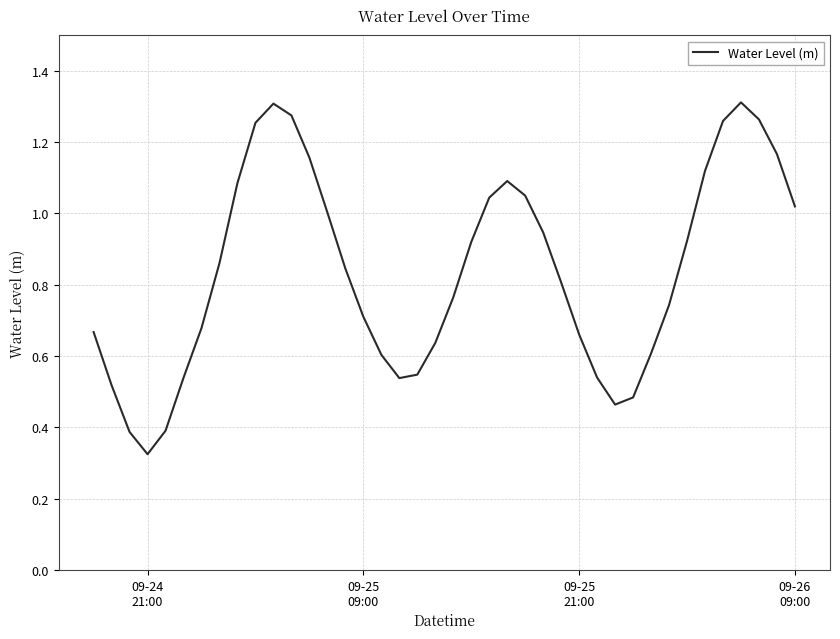

Does the chart display data point markers on the line(s)?

No